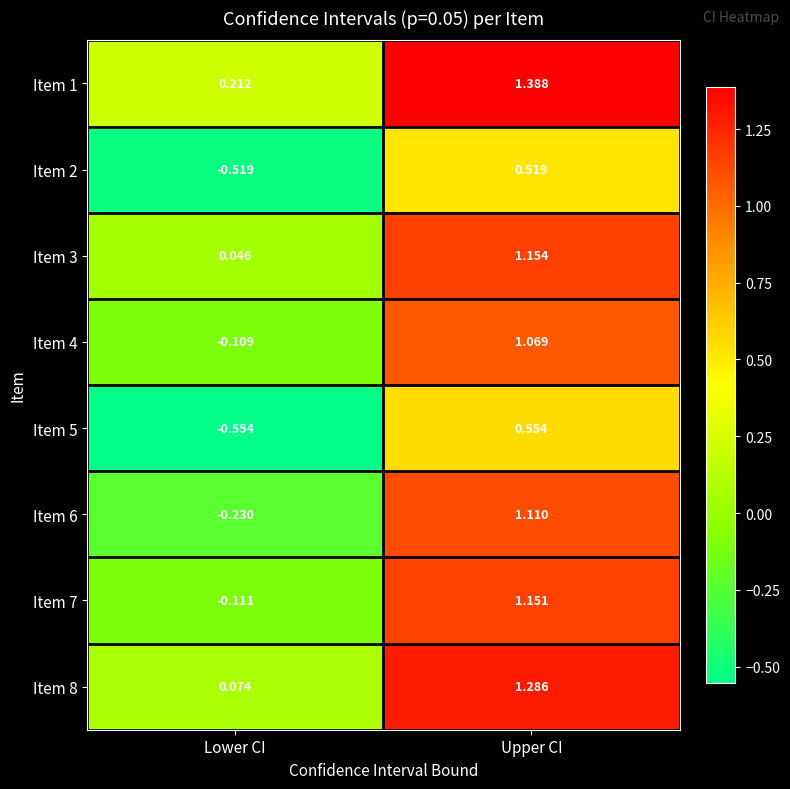

At how many categories does at least one series exceed 0?

2